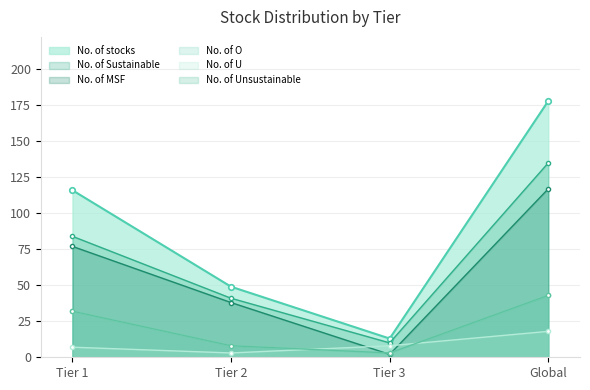

True or false: No. of MSF has a value of 38 at Tier 2.

True